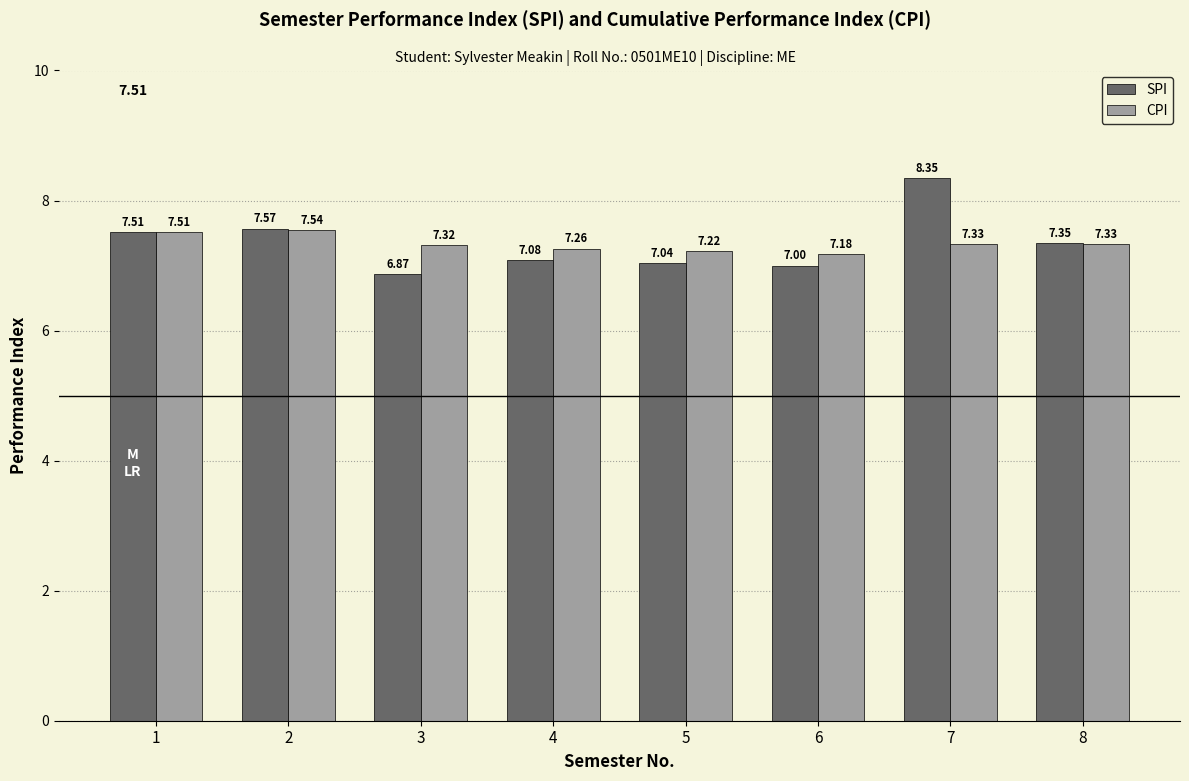

What is the sum of all SPI values?

58.8